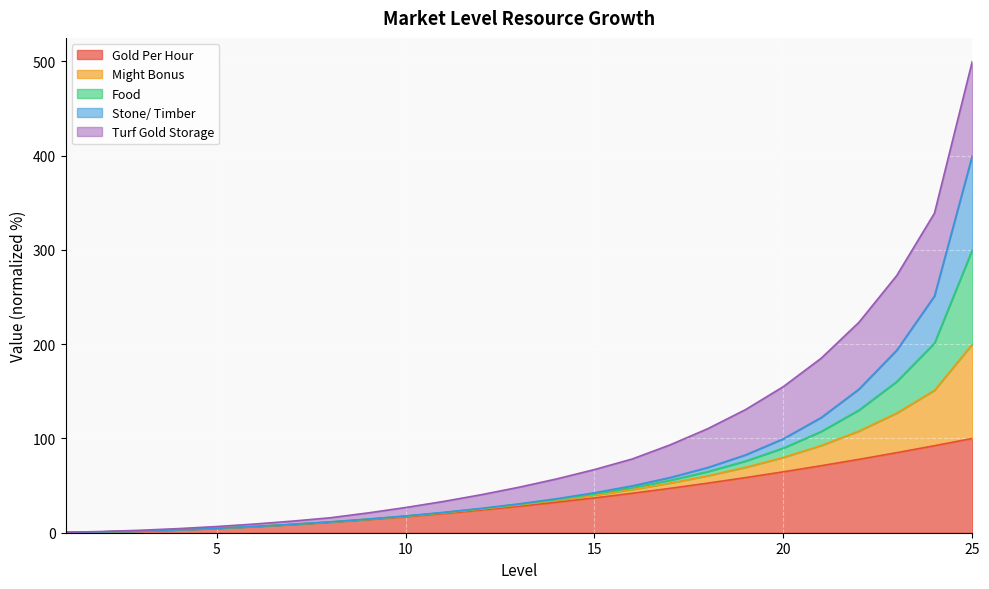

At which category is the sum across all series the highest?

25